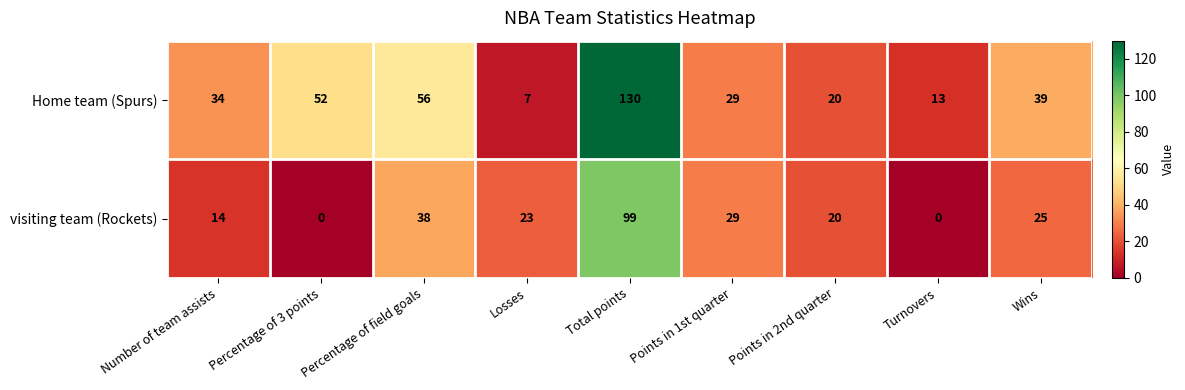

At which category is the sum across all series the highest?

Total points